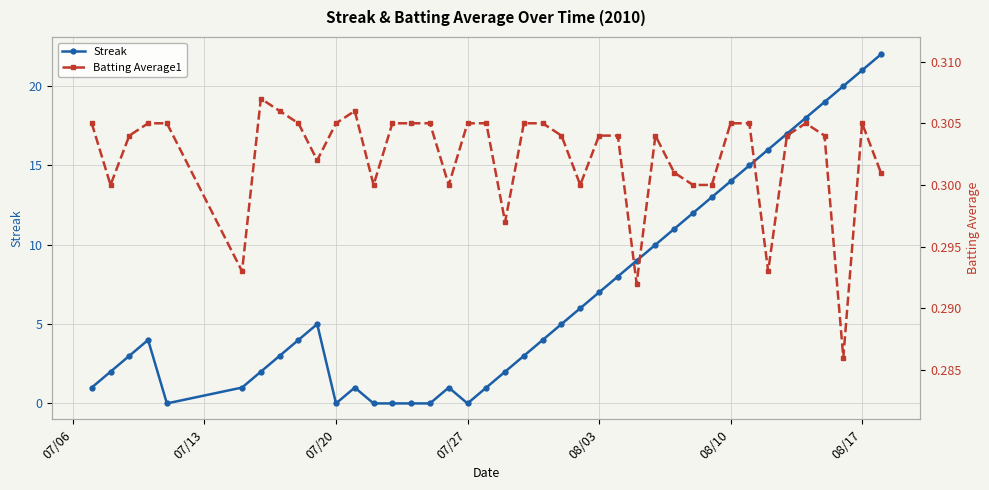

True or false: Streak has more than 2 points higher than both neighbors.

True